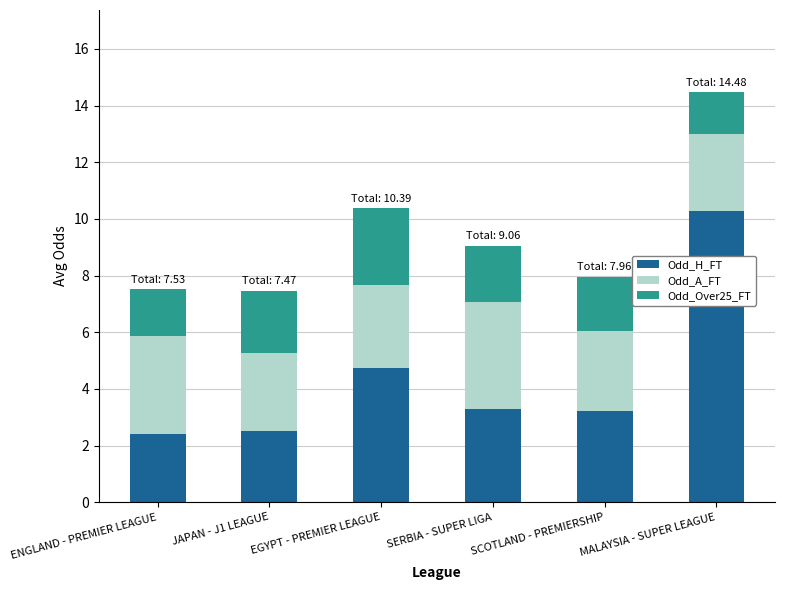

Count the number of categories in the chart.

6